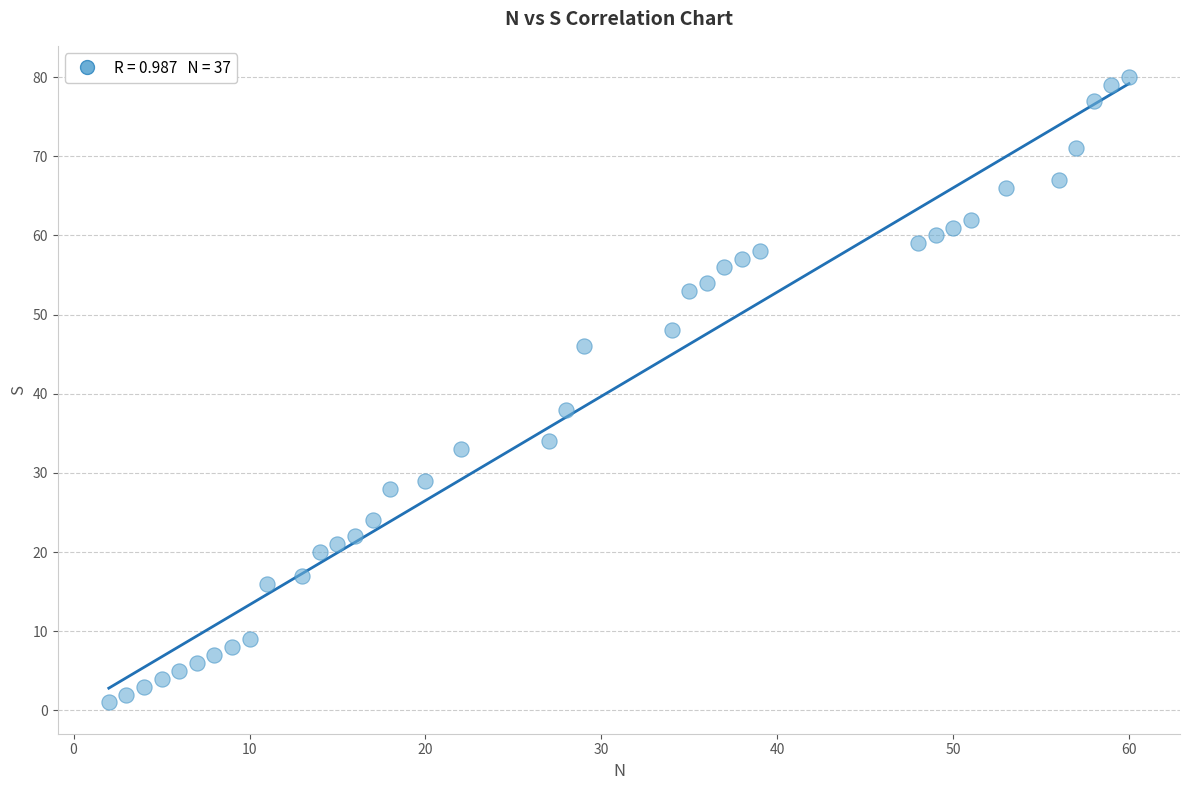

What is the range of Y values (max minus min)?

79